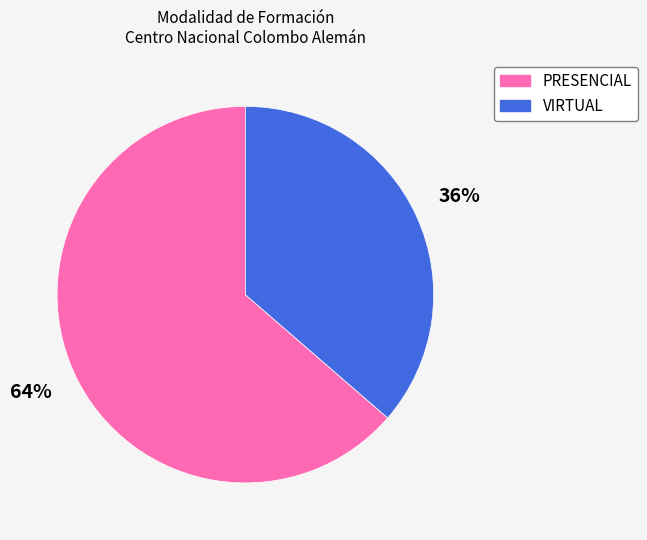

How many slices are in this pie chart?

2